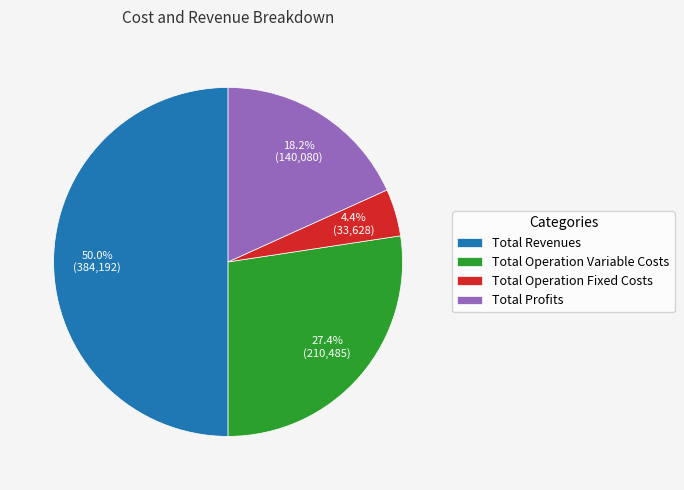

What percentage is the Total Revenues slice, to the nearest percent?

50%